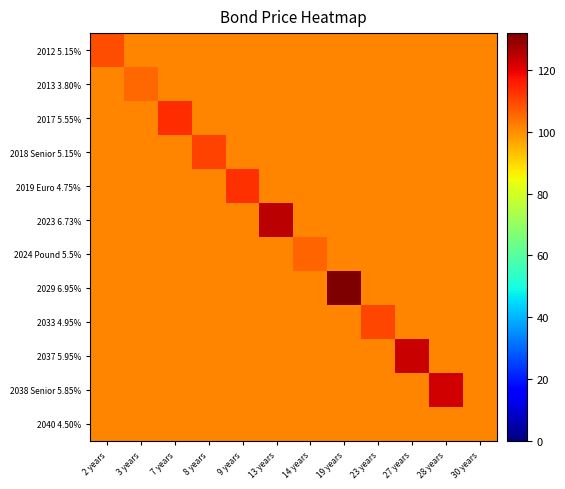

Rank the series by their maximum value, from highest to lowest.

2029 6.95%, 2023 6.73%, 2037 5.95%, 2038 Senior 5.85%, 2017 5.55%, 2019 Euro 4.75%, 2018 Senior 5.15%, 2033 4.95%, 2012 5.15%, 2024 Pound 5.5%, 2013 3.80%, 2040 4.50%